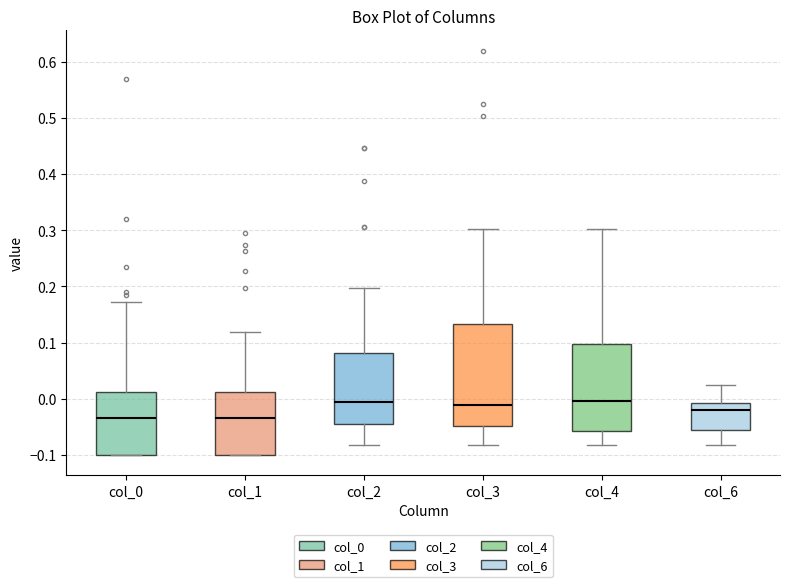

Where is the lower edge of the box for col_2 on the y-axis? The values are not printed on the chart, so give them approximately, as read against the axis.

-0.05